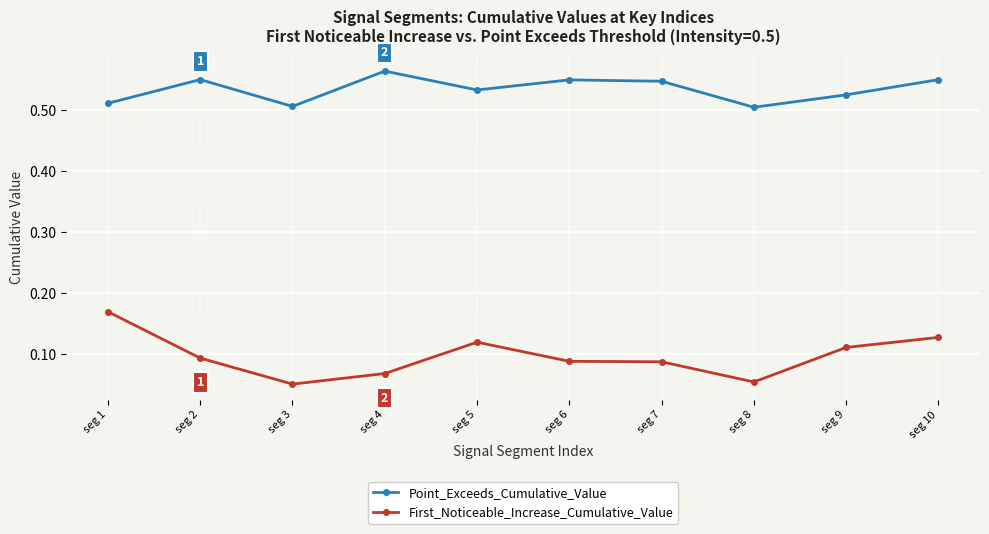

Count the number of categories in the chart.

10